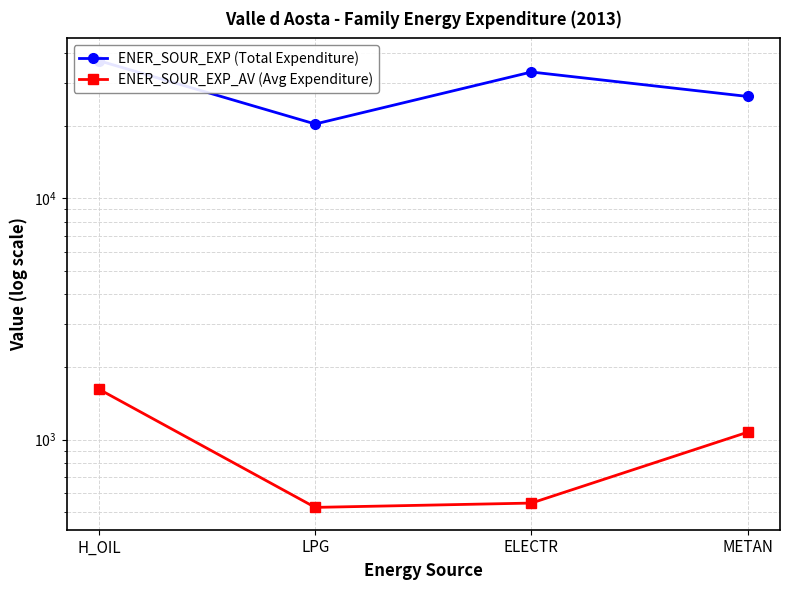

Reading right to left, list all the values displayed in this chart.

ENER_SOUR_EXP (Total Expenditure): METAN=26470	ELECTR=33427	LPG=20345	H_OIL=37226
ENER_SOUR_EXP_AV (Avg Expenditure): METAN=1072	ELECTR=545	LPG=523	H_OIL=1616